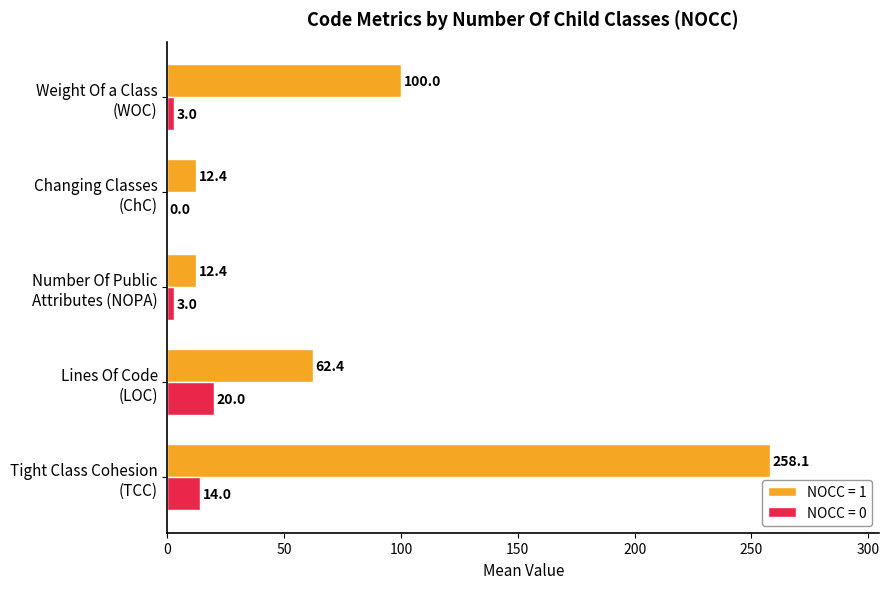

Which series has the largest total across all categories?

NOCC = 1